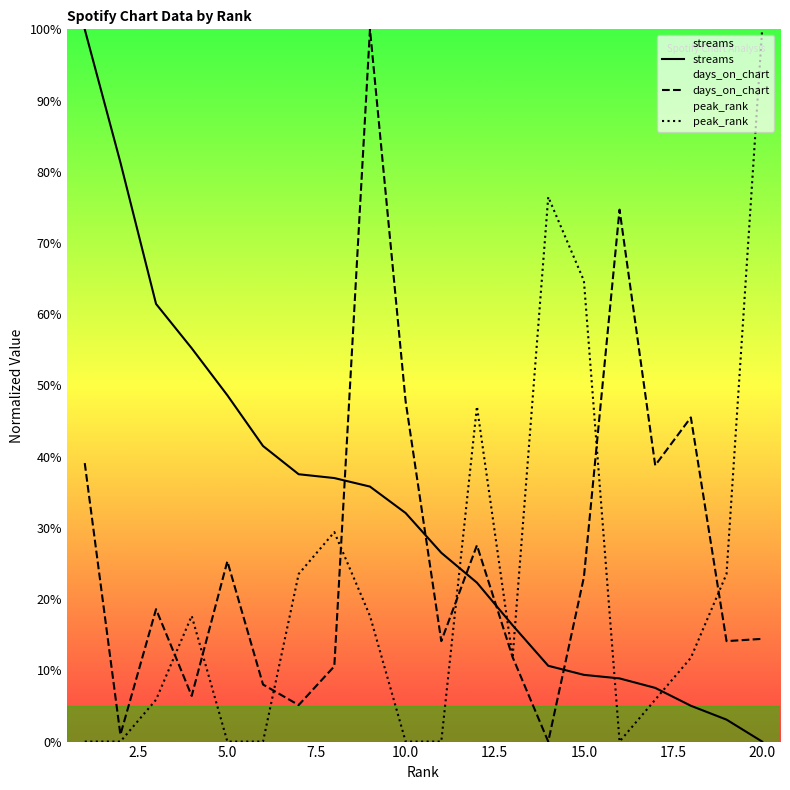

True or false: days_on_chart and peak_rank intersect in this chart.

True